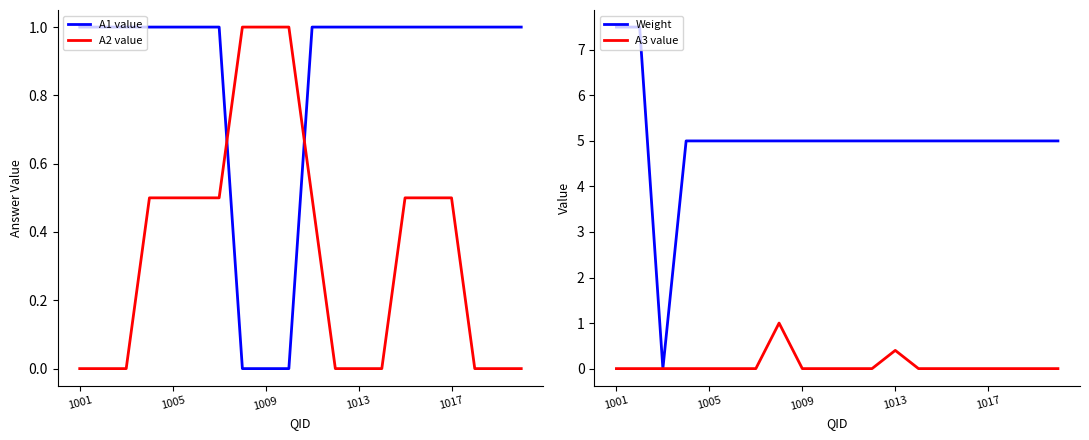

Which series has the widest spread of values?

Weight